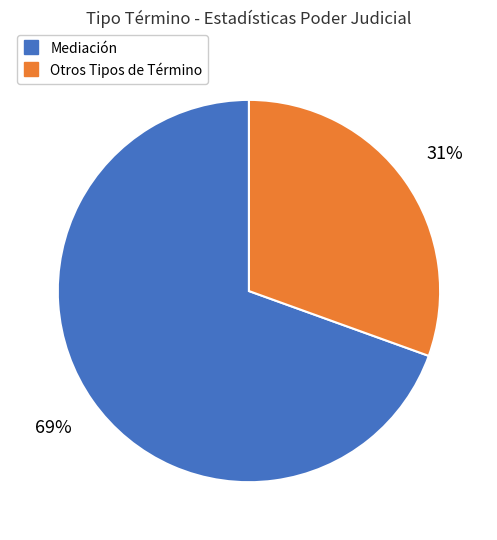

Is there any slice that represents more than half of the pie?

Yes